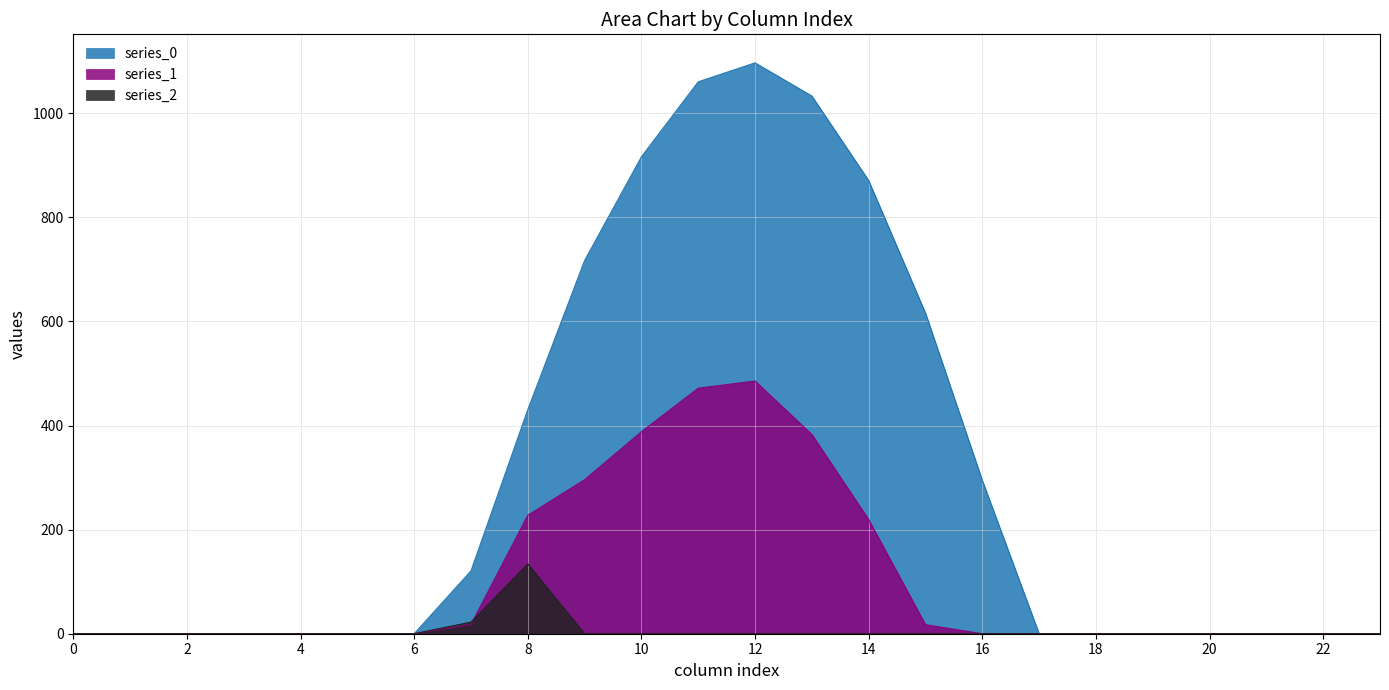

How many data points does each series have?

24